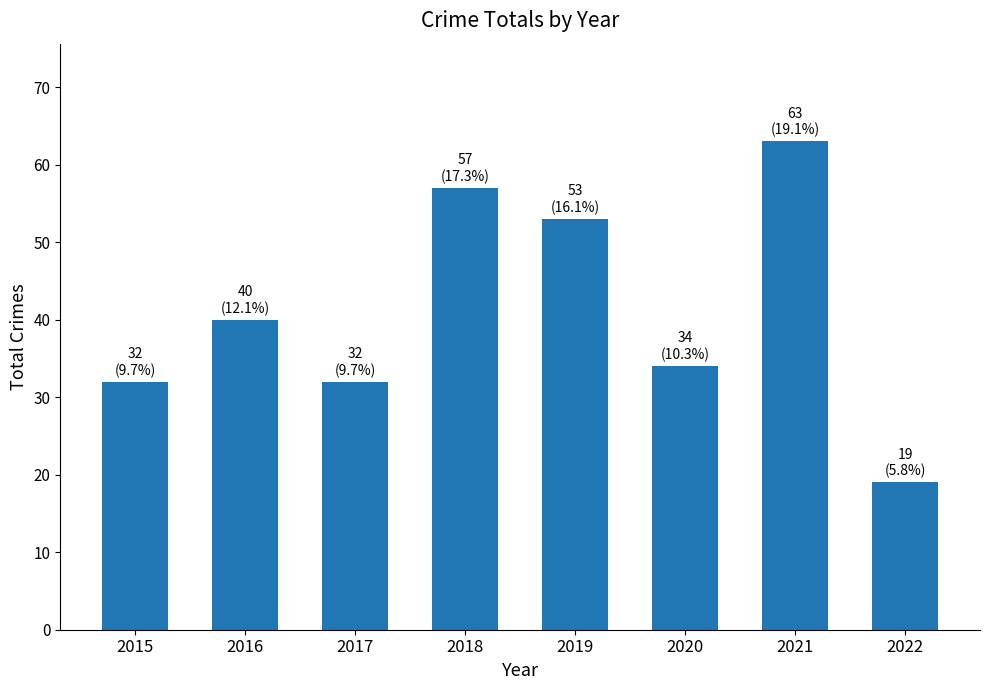

What is the sum of all values?

330